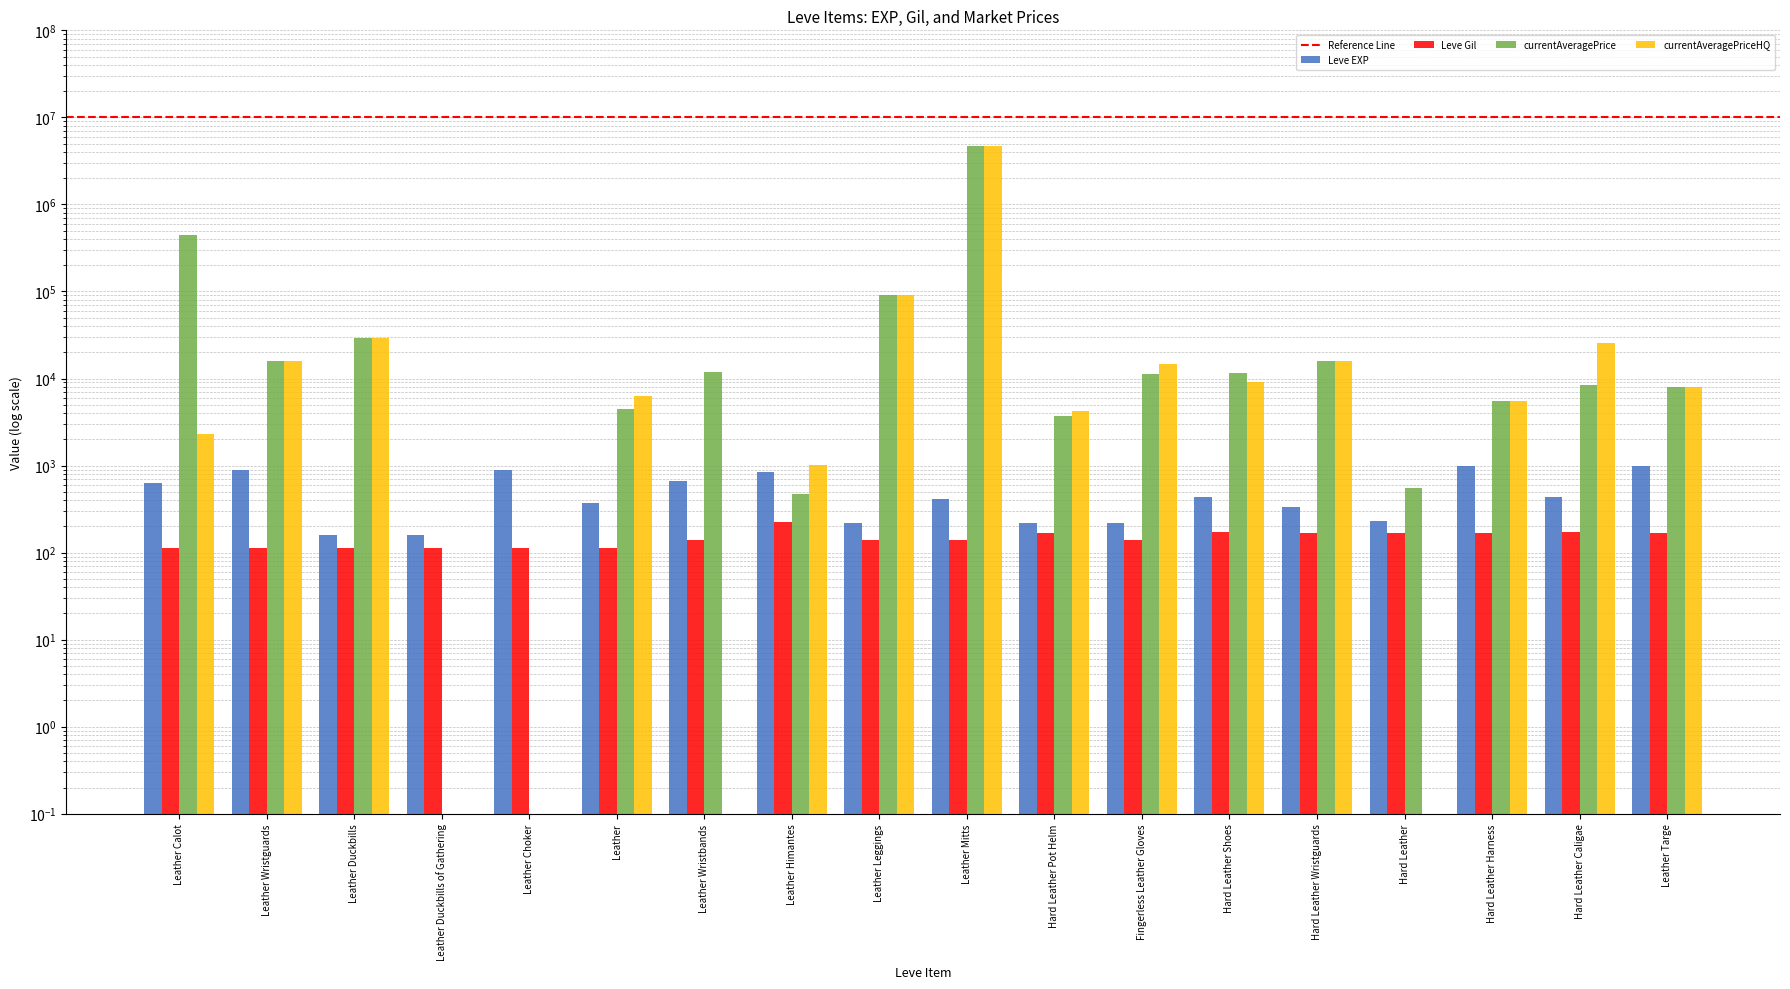

At which label is Leve Gil closest to 168?

Hard Leather Pot Helm